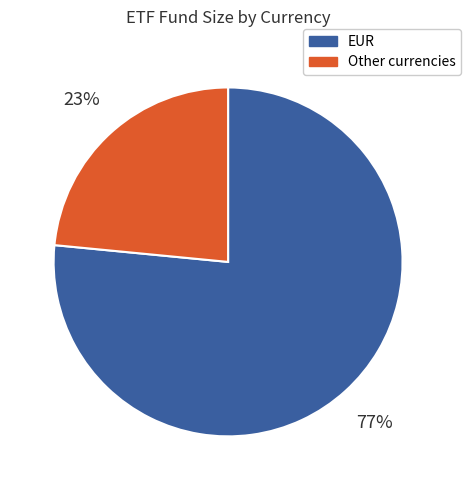

Does any single category account for the majority?

Yes